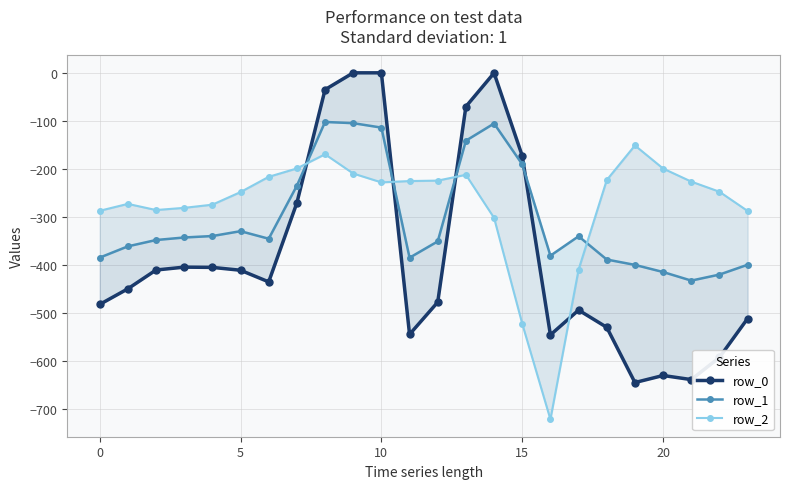

Is the value of row_1 at 20 greater than the value of row_2 at 23?

No